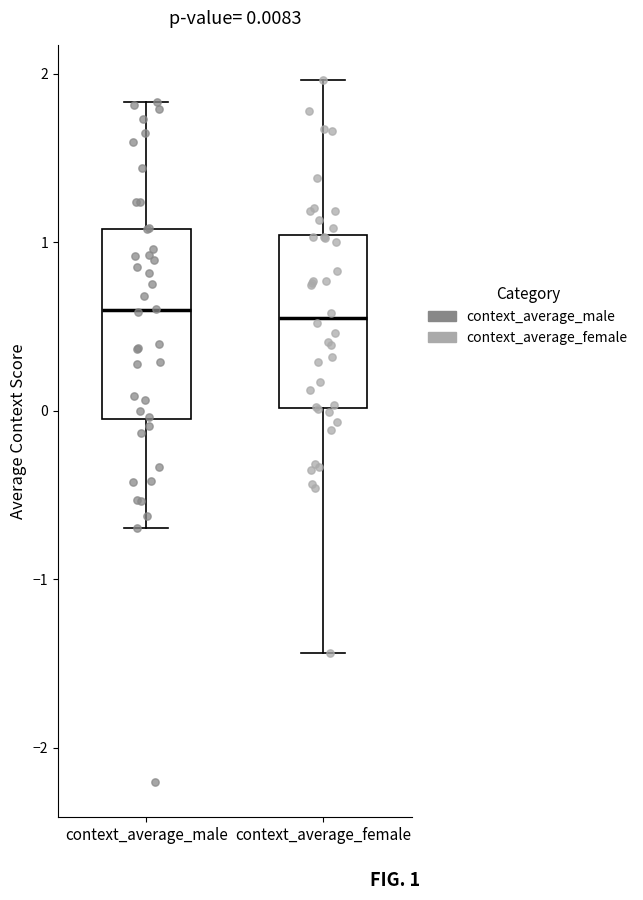

Which box is the tallest, from its lower edge to its upper edge?

context_average_male